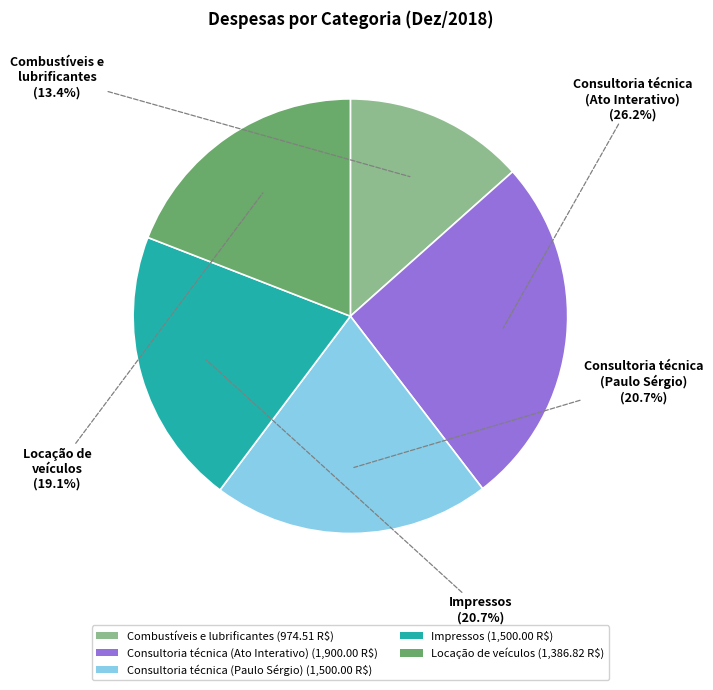

What percentage is NOT represented by Impressos (1,500.00 R$)?

79.3%